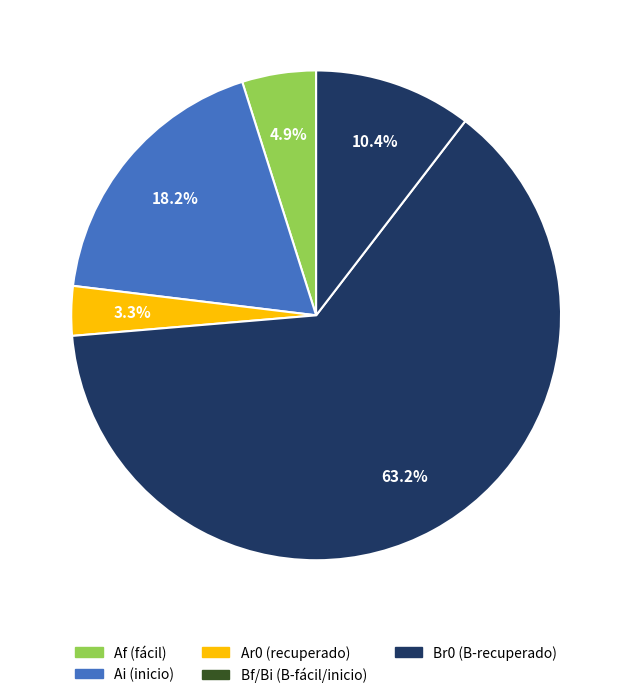

How many segments does this pie chart have?

5